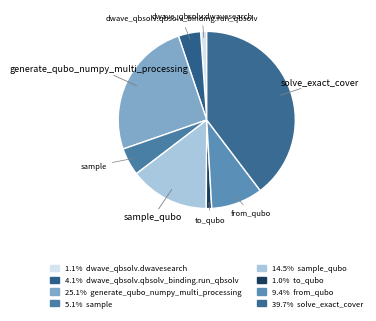

Which category has the smallest portion of the pie?

to_qubo